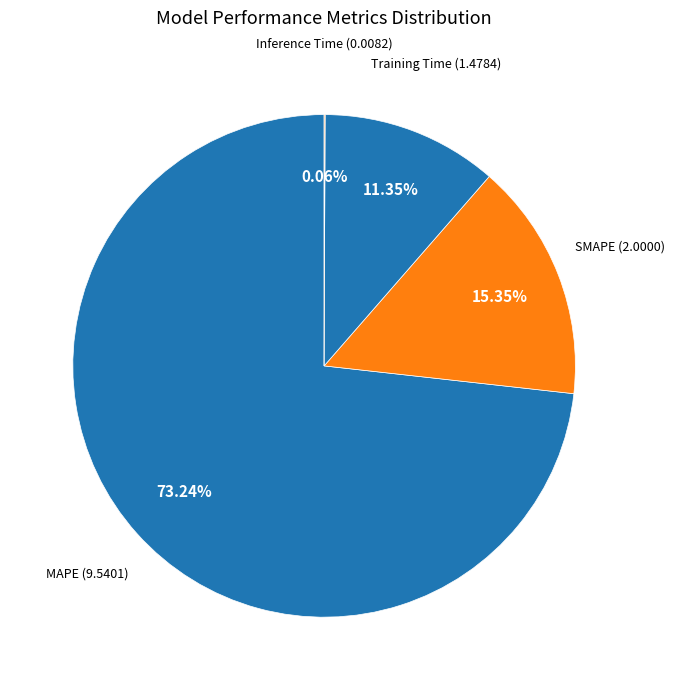

What percentage is the Training Time slice, to the nearest percent?

11%